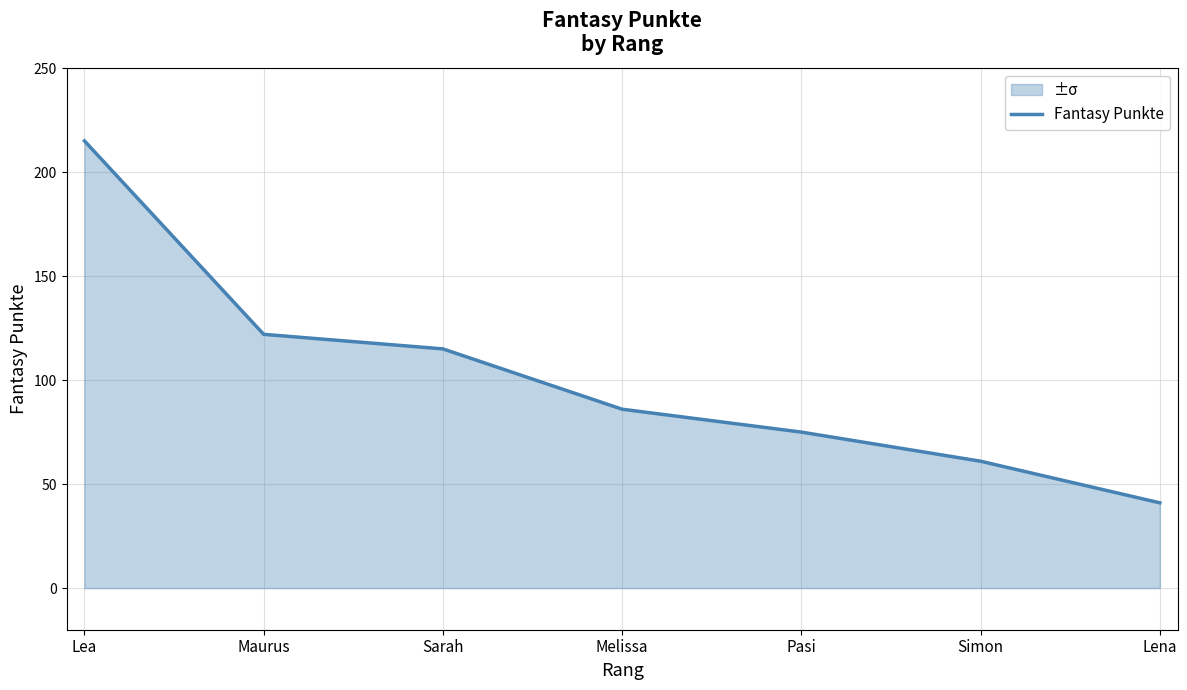

Between Simon and Maurus, which is larger?

Maurus